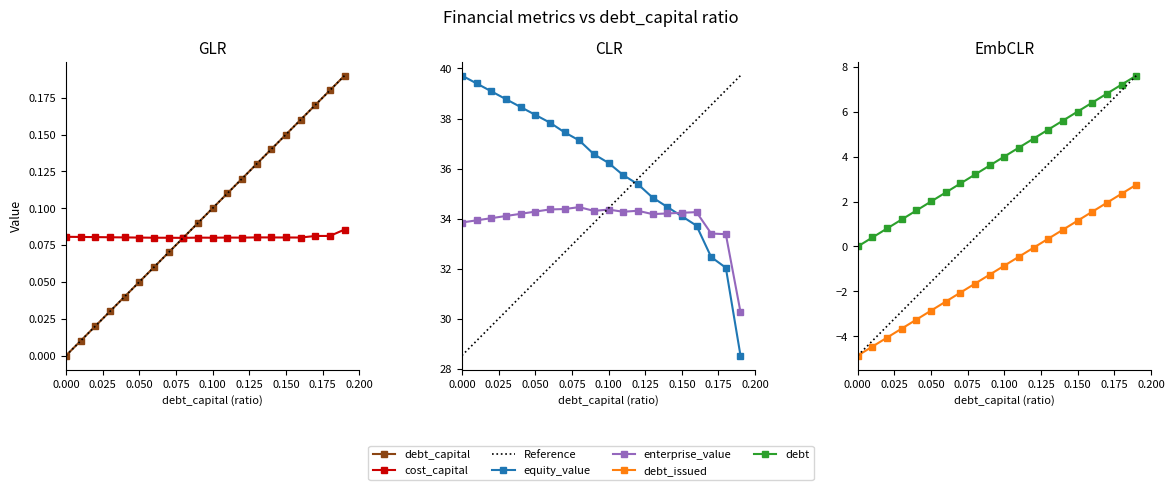

Rank the categories by debt_capital value from highest to lowest.

0.19, 0.18, 0.17, 0.16, 0.15, 0.14, 0.13, 0.12, 0.11, 0.1, 0.09, 0.08, 0.07, 0.06, 0.05, 0.04, 0.03, 0.02, 0.01, 0.0